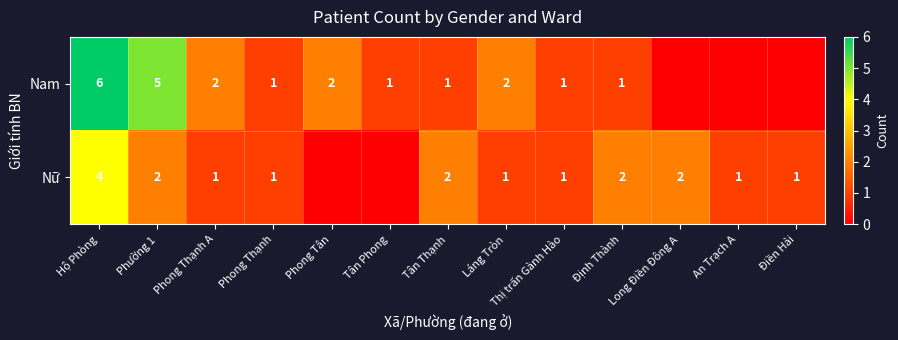

True or false: Nữ has a value of 1 at Tân Thạnh.

False